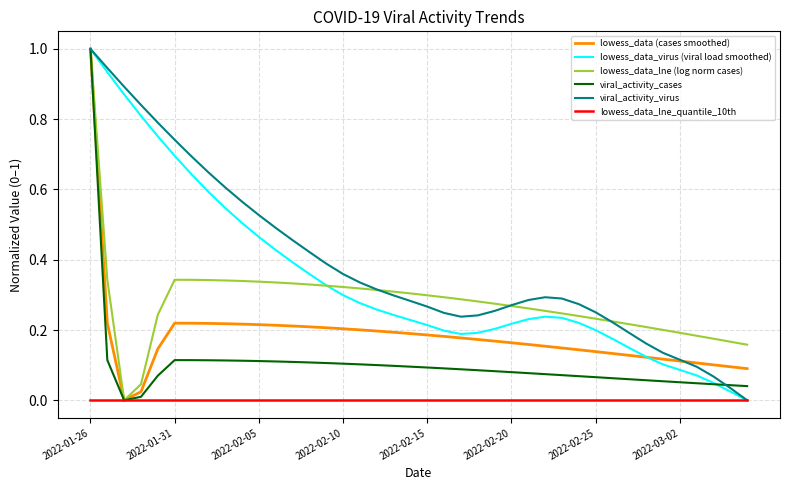

Which series has the largest total across all categories?

viral_activity_virus